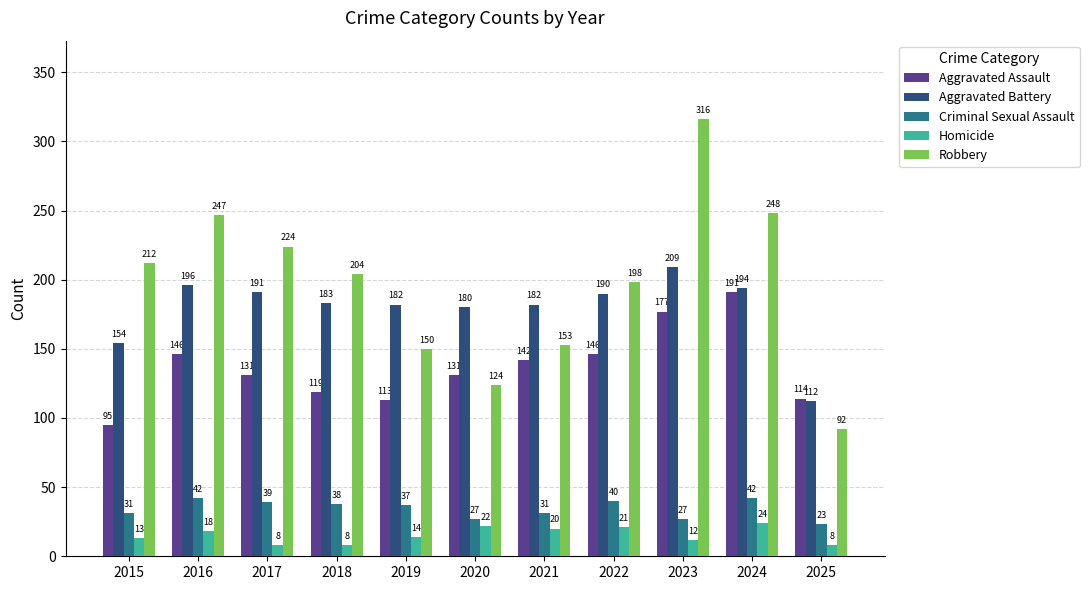

List the labels in order of Robbery value, smallest first.

2025, 2020, 2019, 2021, 2022, 2018, 2015, 2017, 2016, 2024, 2023